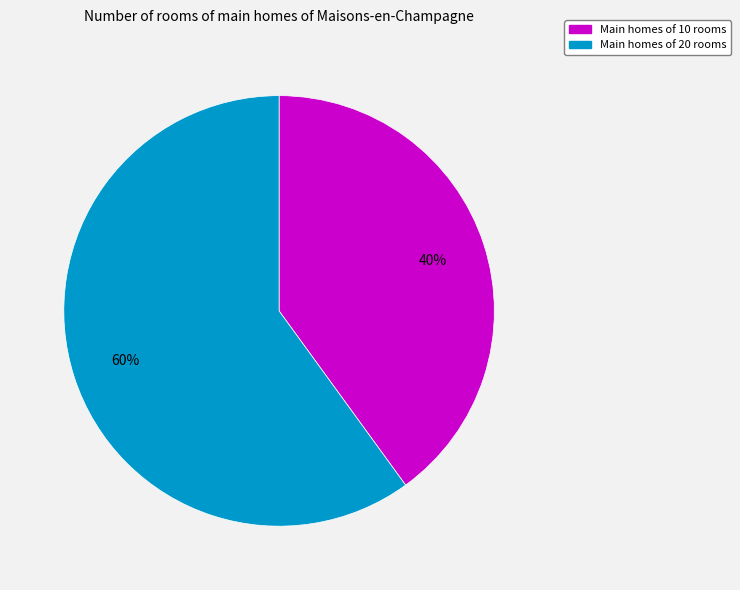

To the nearest percent, what is the difference between the largest and smallest slice percentages?

20%